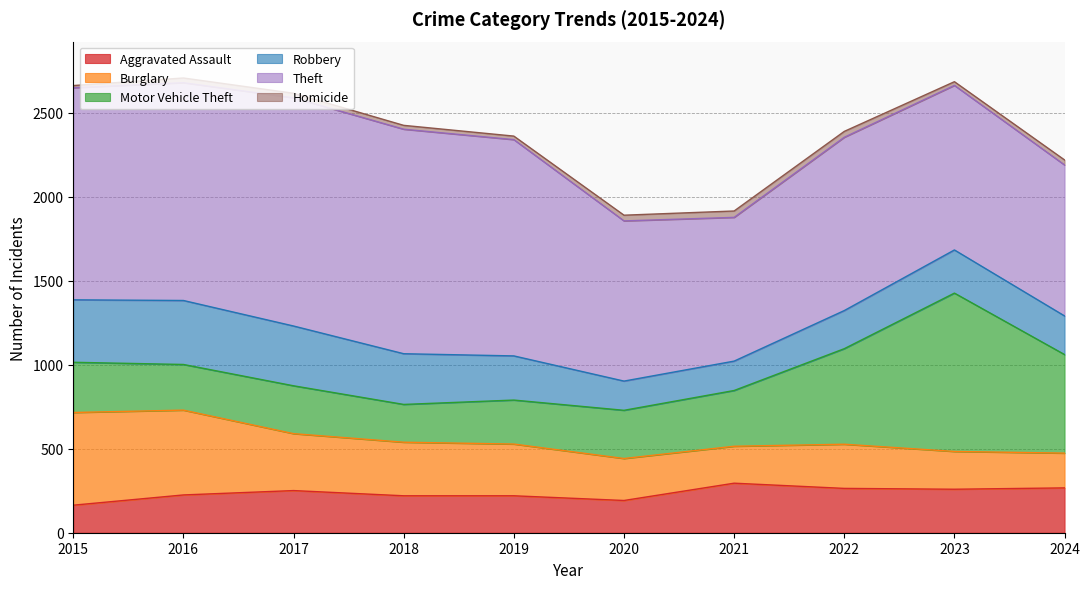

True or false: Theft and Burglary intersect in this chart.

False